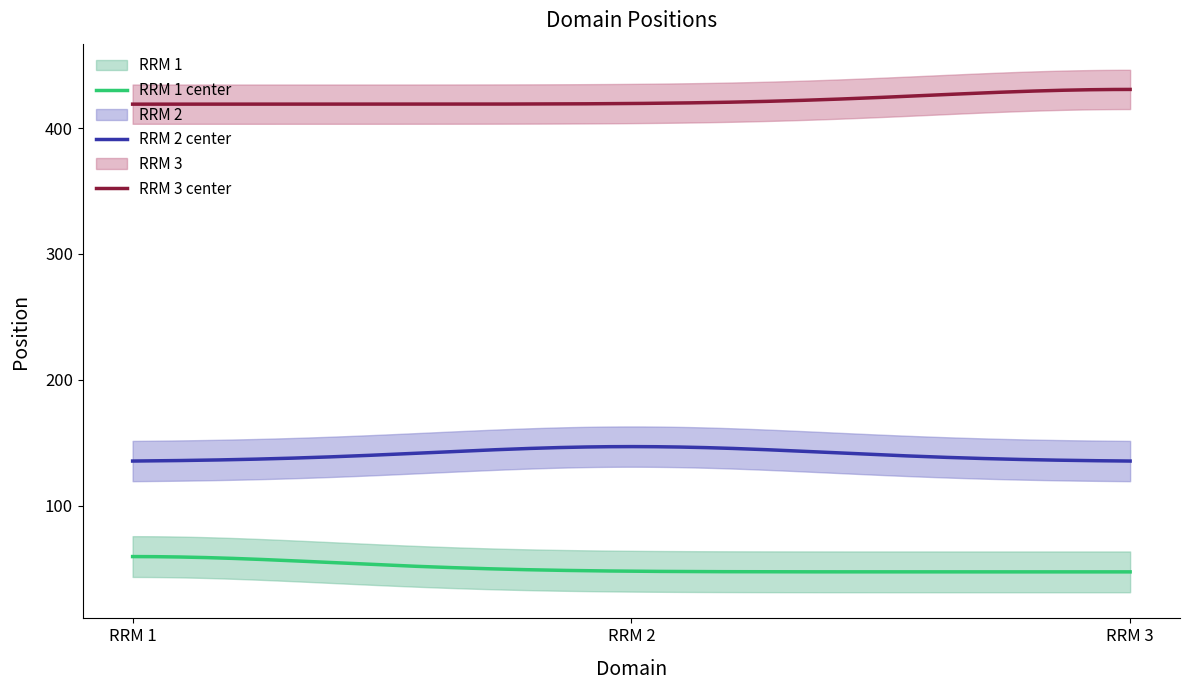

True or false: RRM 3 center and RRM 2 center intersect in this chart.

False